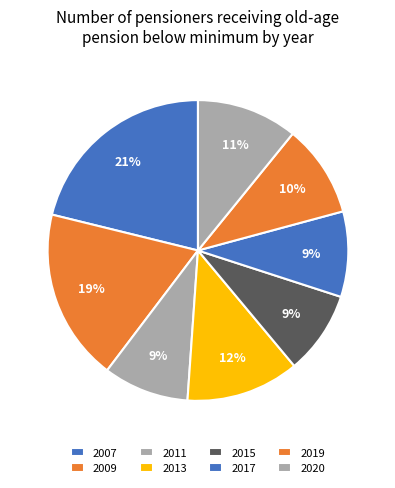

Count the number of slices in the pie.

8